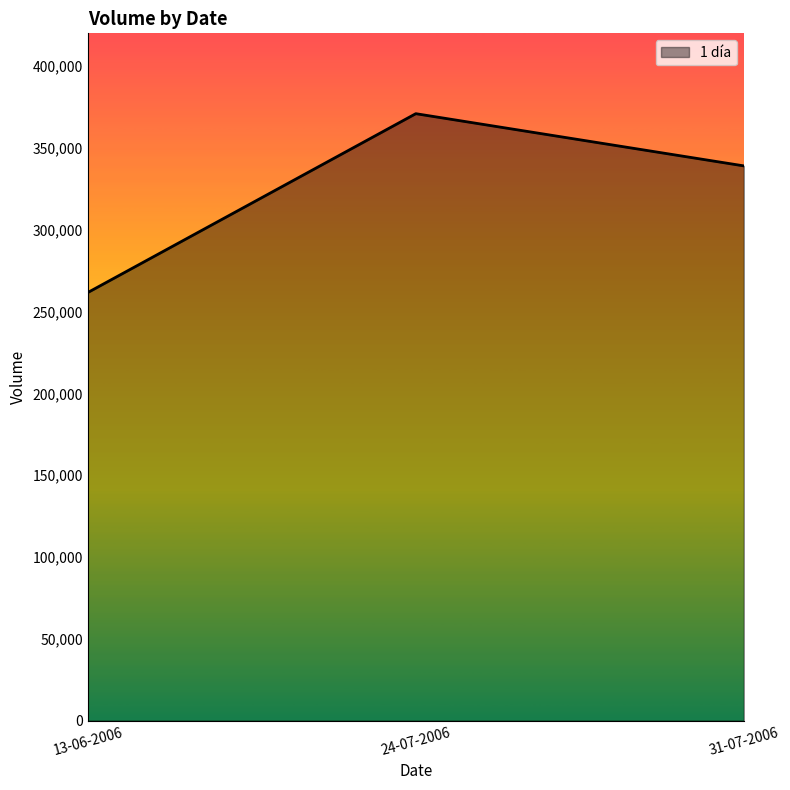

Between 31-07-2006 and 24-07-2006, which is larger?

24-07-2006